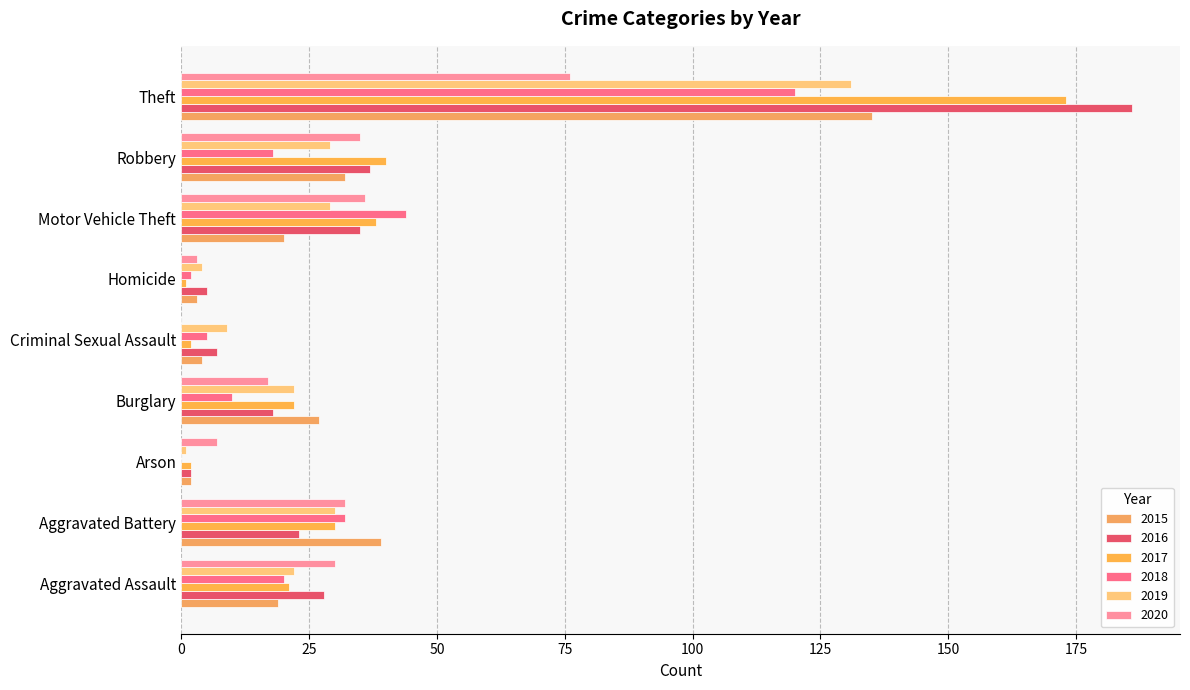

List the labels in order of 2020 value, smallest first.

Criminal Sexual Assault, Homicide, Arson, Burglary, Aggravated Assault, Aggravated Battery, Robbery, Motor Vehicle Theft, Theft